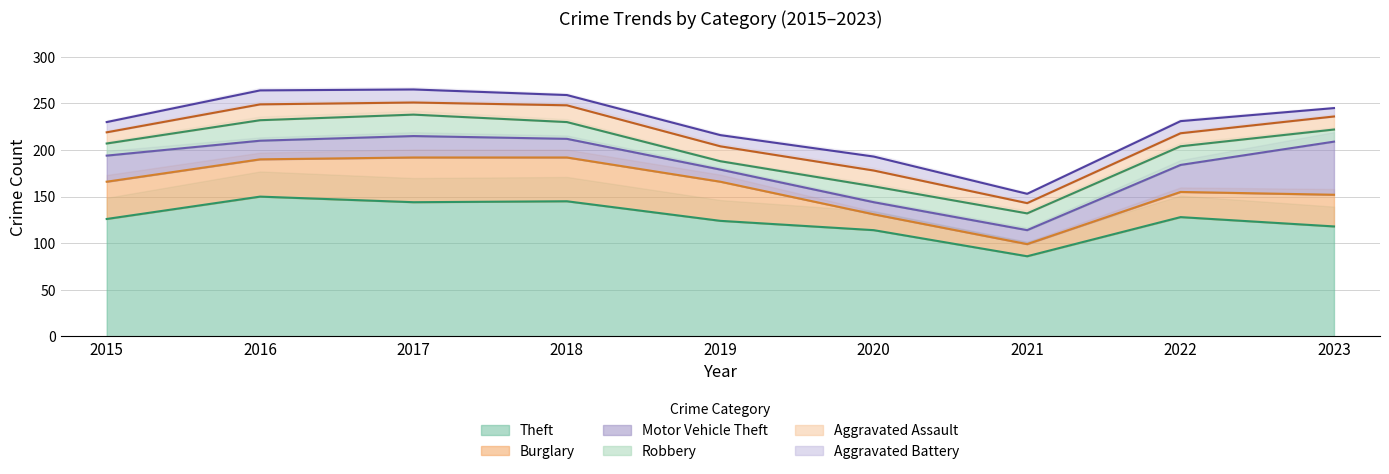

True or false: Burglary and Motor Vehicle Theft intersect in this chart.

True